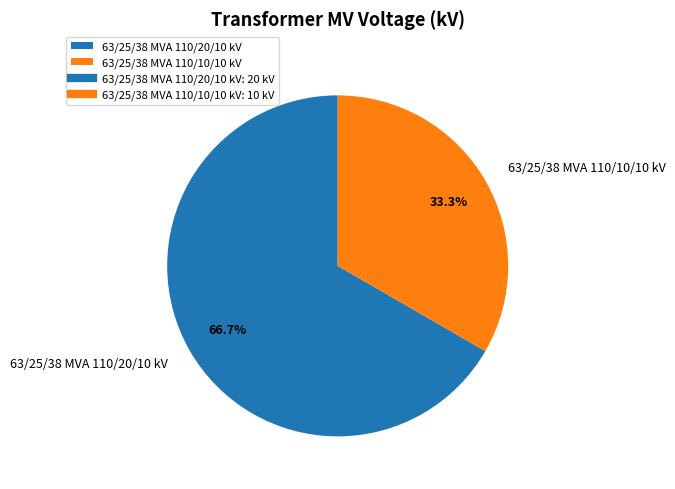

To the nearest percent, what portion does 63/25/38 MVA 110/20/10 kV represent?

67%